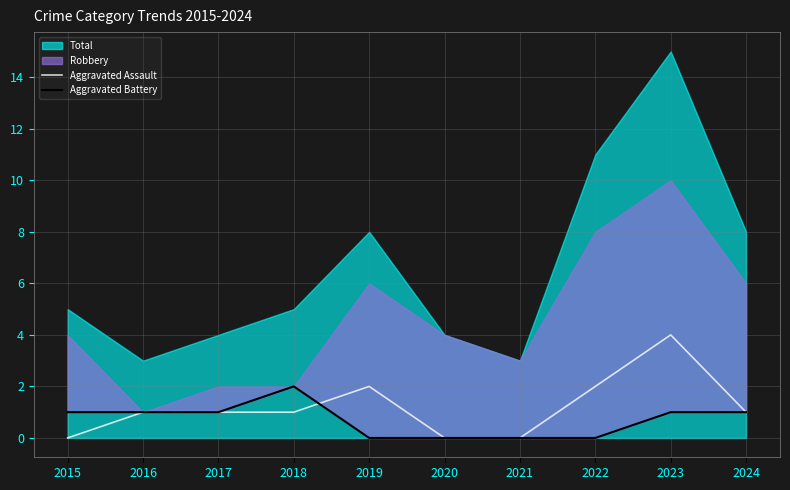

Which category has the lowest value in the Aggravated Assault series?

2015